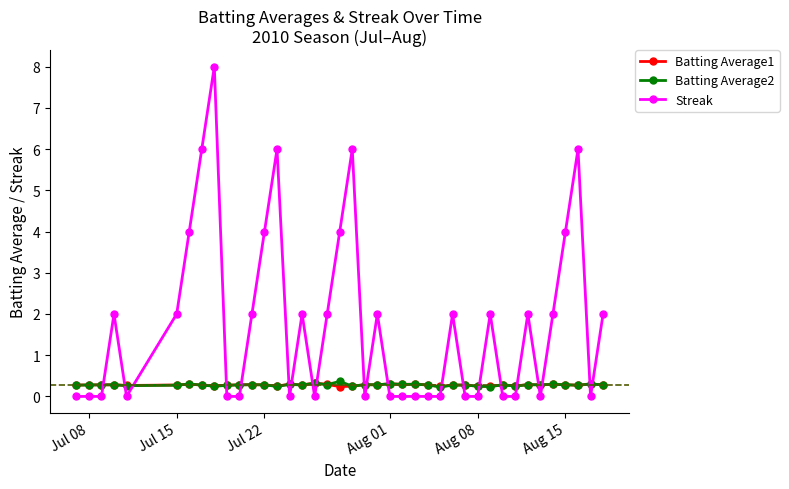

What is the maximum value shown in the chart?

8.0